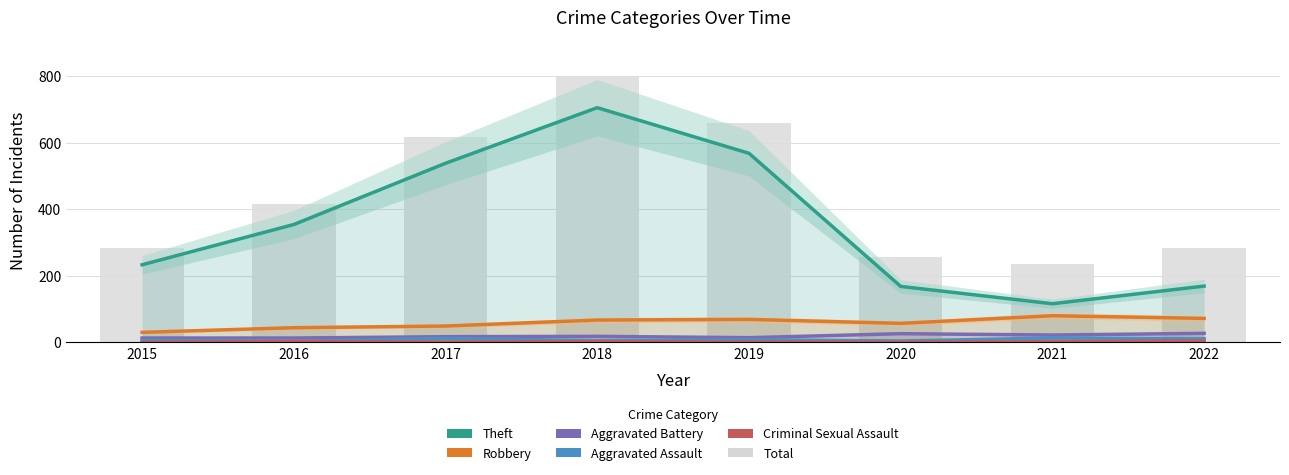

What is the greatest value displayed?

797